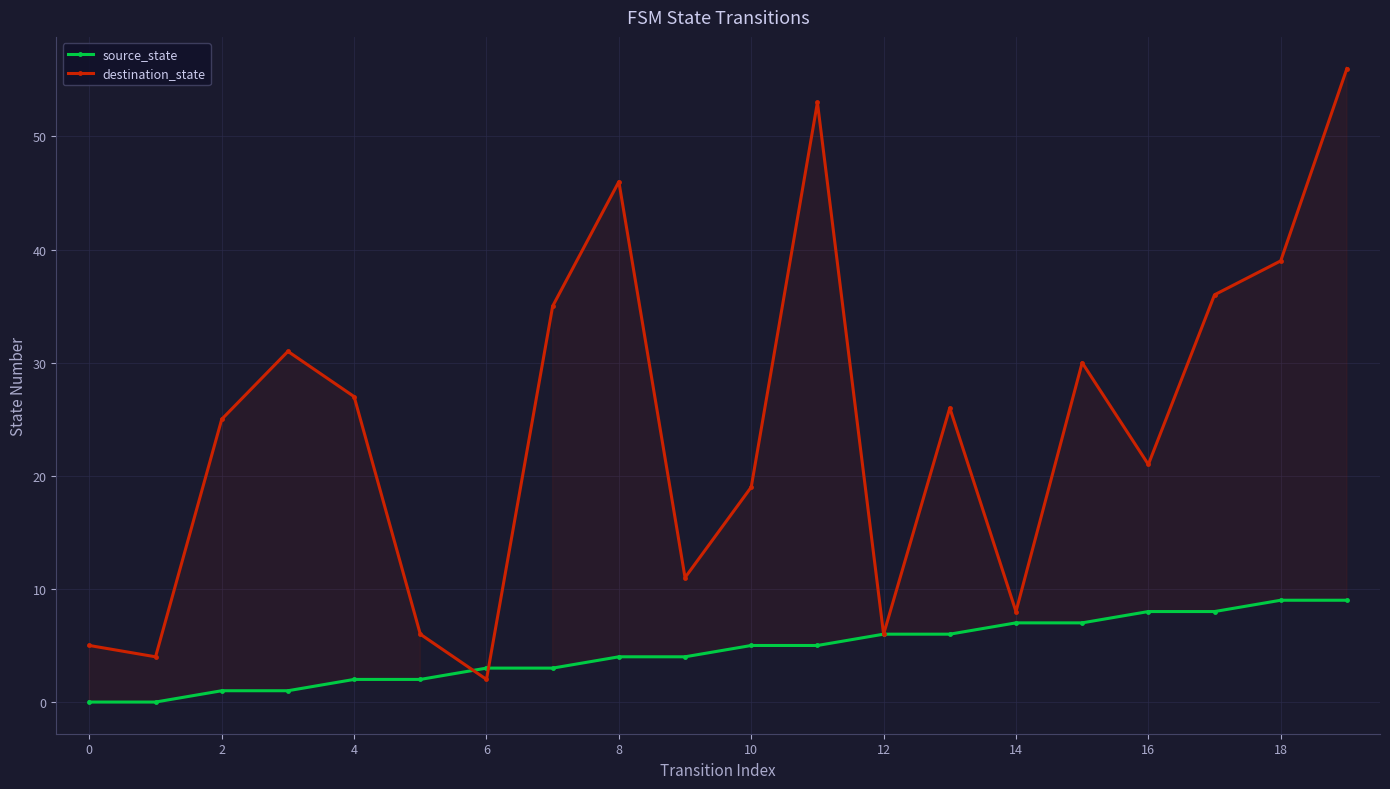

How many lines are shown in the chart?

2